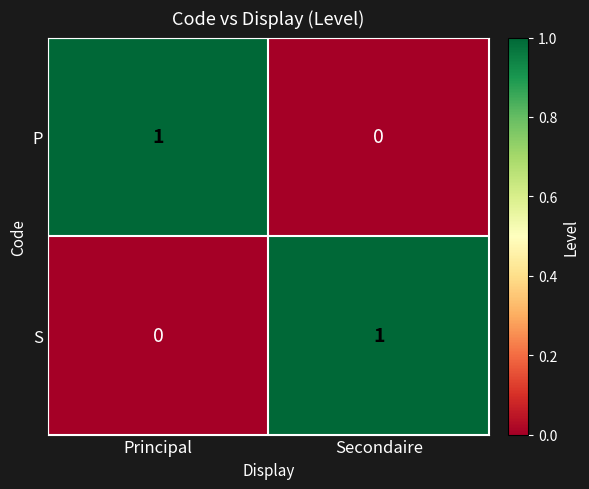

Reading left to right, list all the values displayed in this chart.

P: Principal=1	Secondaire=0
S: Principal=0	Secondaire=1